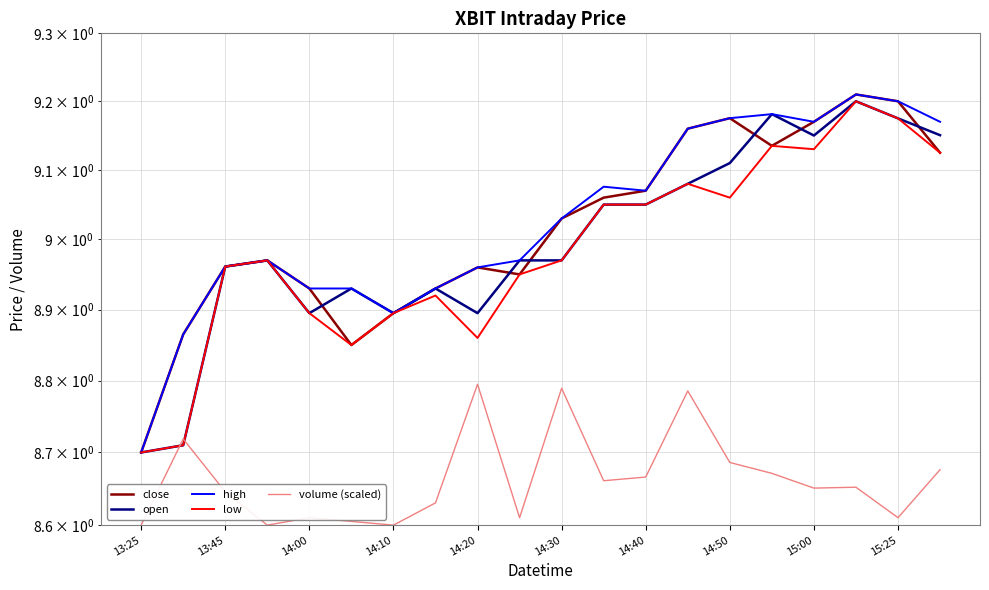

Is this an area chart (filled region under the line)?

No